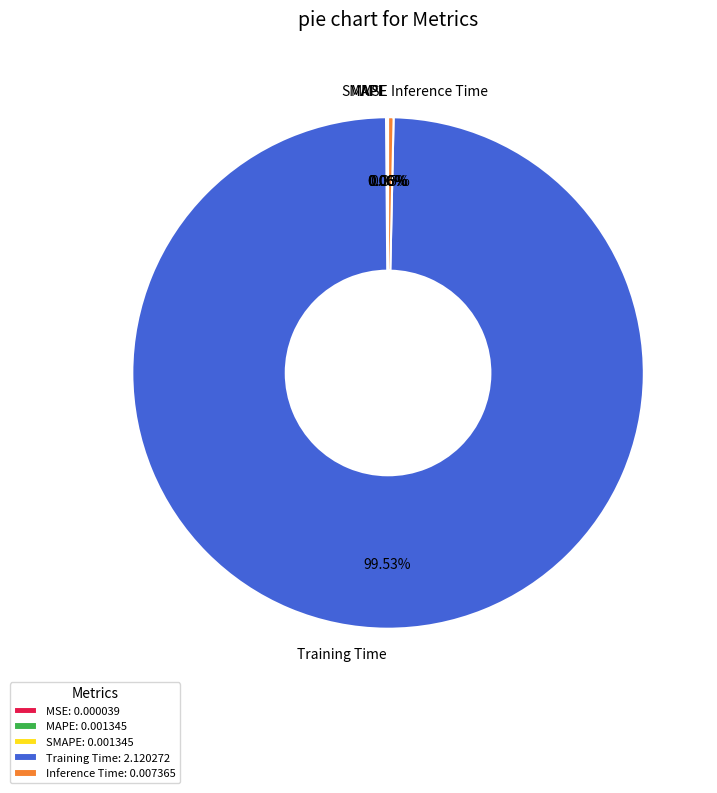

The Training Time slice represents 90% of the pie. True or false?

False